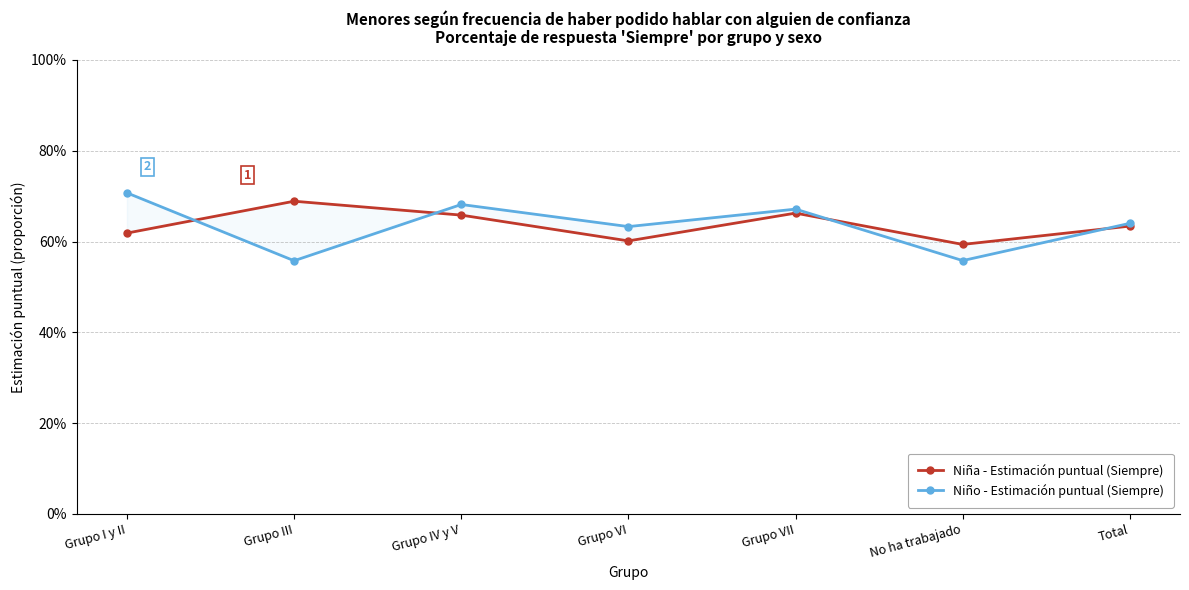

Which series has the widest spread of values?

Niño - Estimación puntual (Siempre)